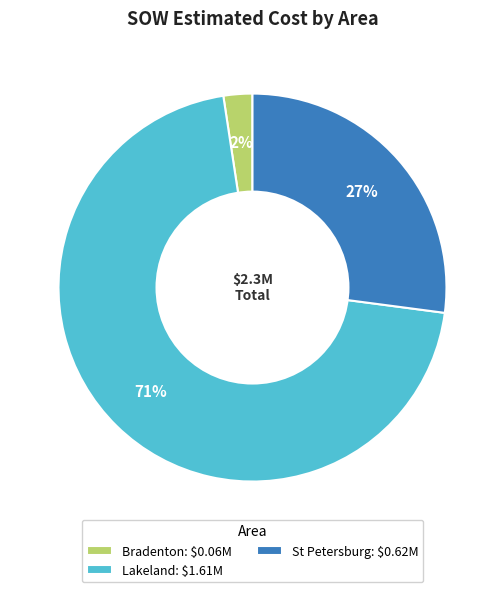

To the nearest percent, what is the average slice percentage?

33%